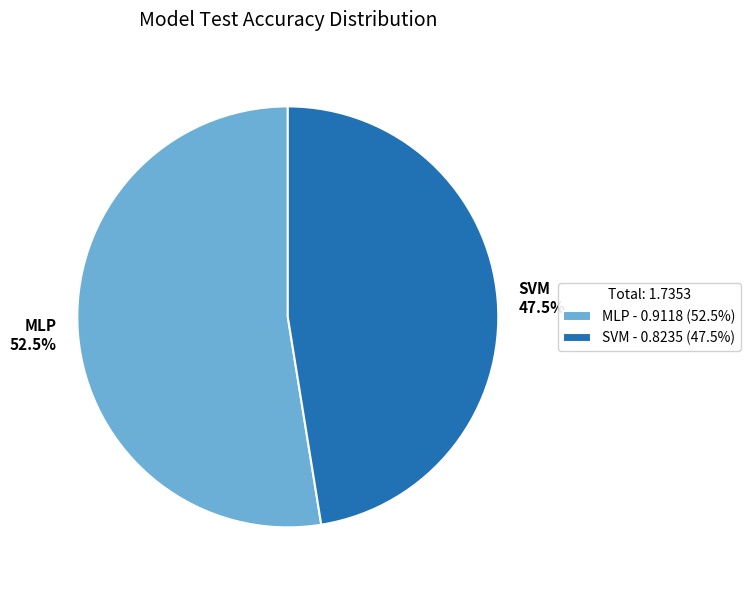

What percentage do MLP 52.5% and SVM 47.5% together represent?

100.0%